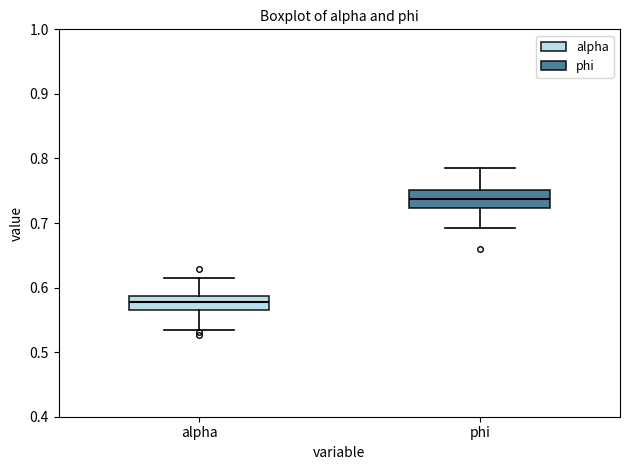

Where is the lower edge of the box for phi on the y-axis? The values are not printed on the chart, so give them approximately, as read against the axis.

0.72